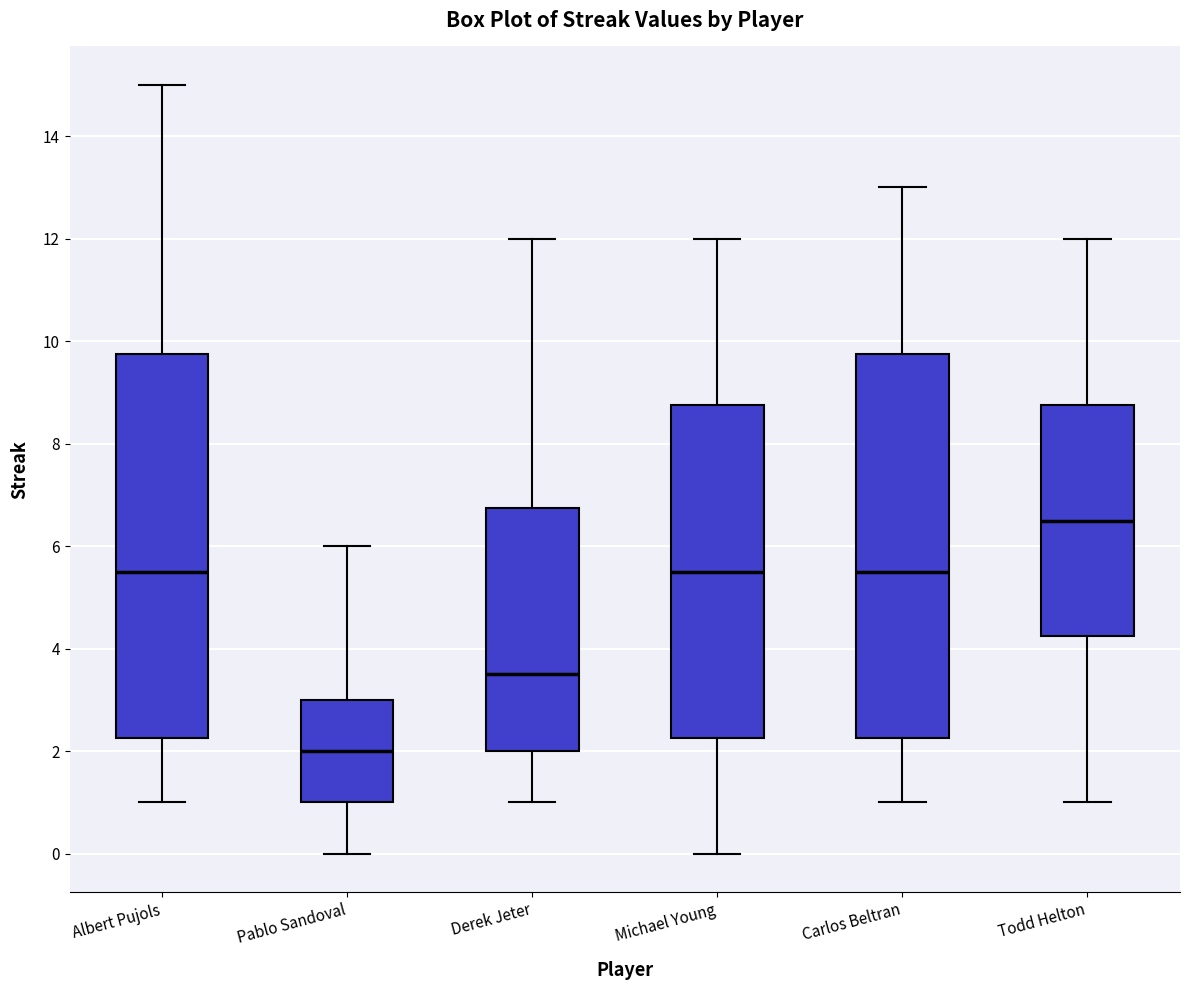

Where does the median line of the box for Albert Pujols sit on the y-axis? The values are not printed on the chart, so give them approximately, as read against the axis.

5.6